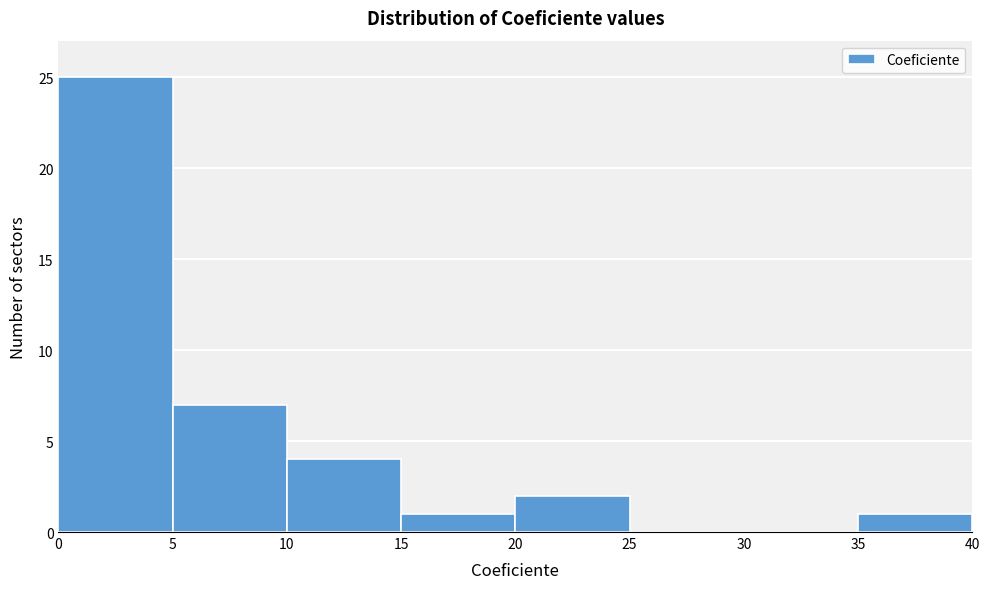

Reading left to right, list every bar in this chart as the range it spans on the x-axis followed by its height. The values are not printed on the chart, so give them approximately, as read against the axis.

0 to 5: 25
5 to 10: 7
10 to 15: 4
15 to 20: 1
20 to 25: 2
25 to 30: 0
30 to 35: 0
35 to 40: 1